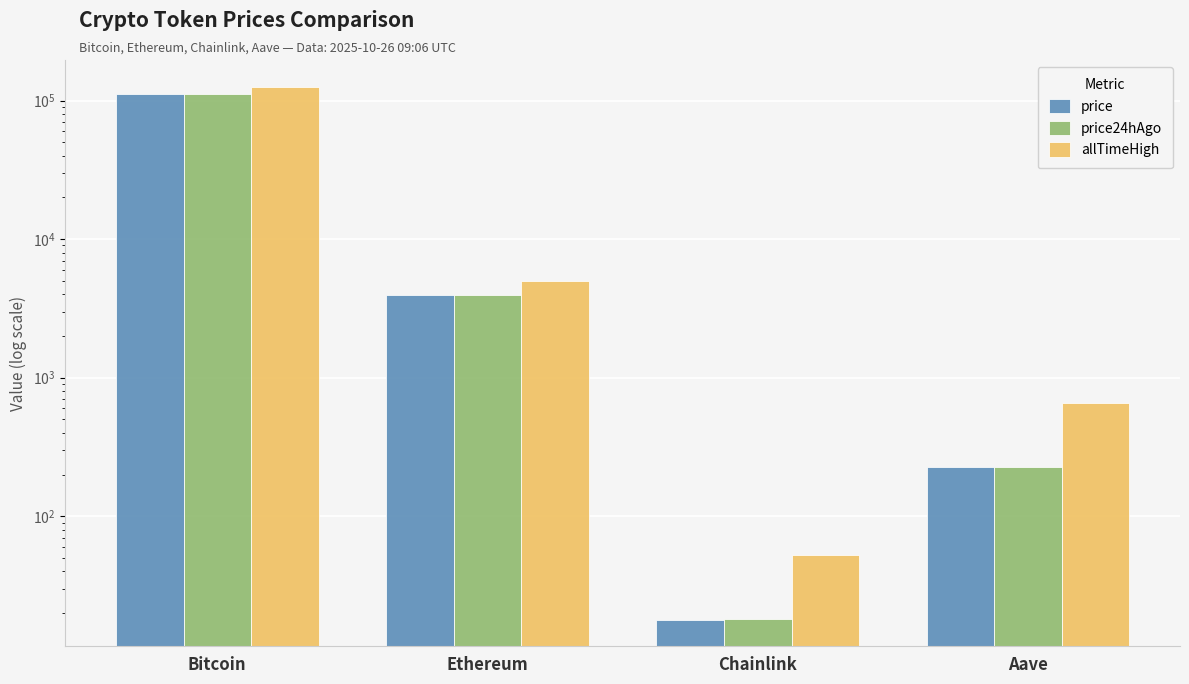

What is the difference between the maximum and second lowest values in the allTimeHigh series?

125418.3